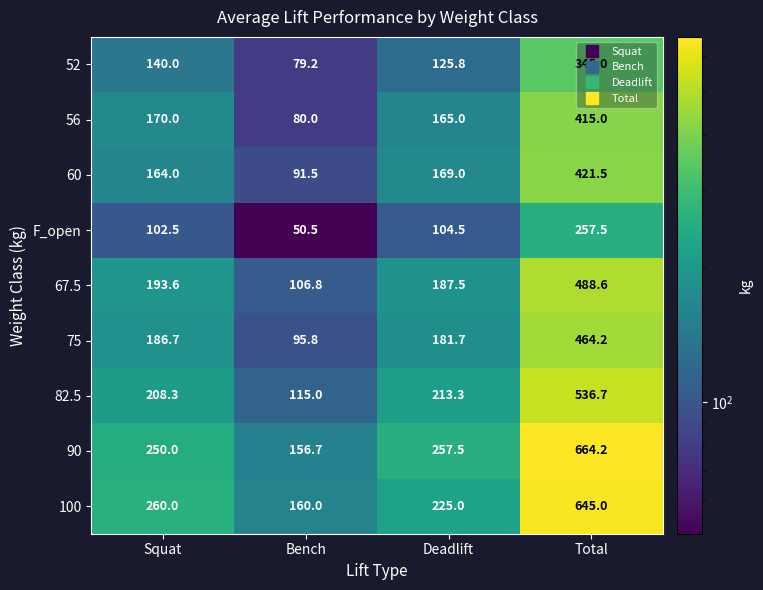

At which label is 60 closest to 256?

Deadlift